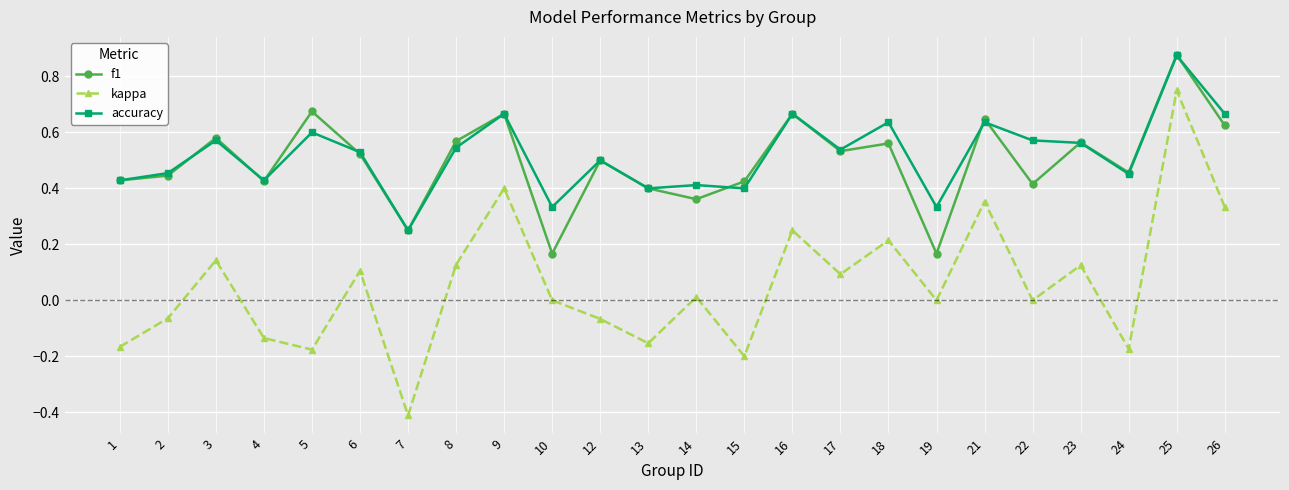

What is the total value across all series at 18?

1.4